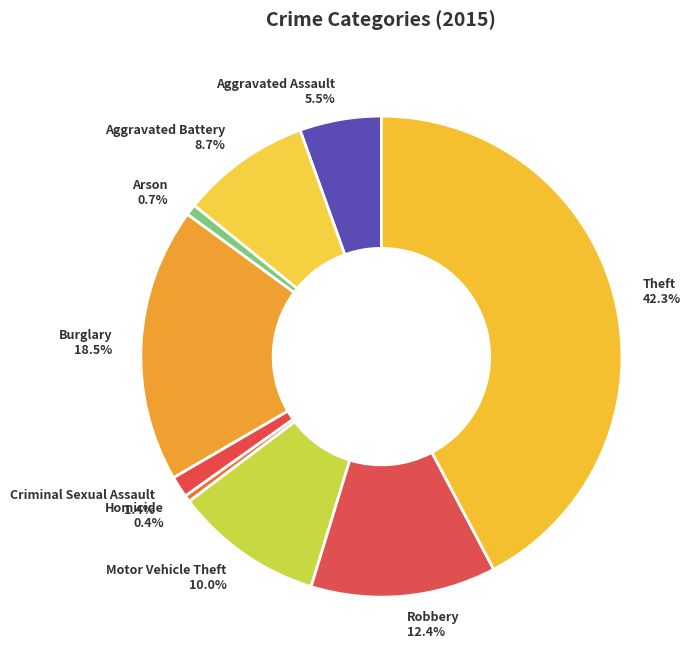

To the nearest percent, what is the difference between the largest and smallest slice percentages?

42%